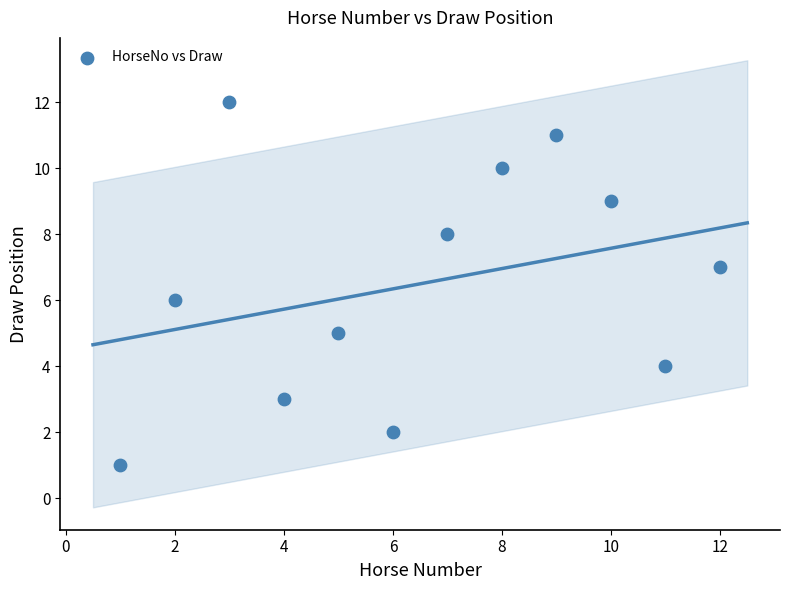

What is the range of Y values (max minus min)?

11